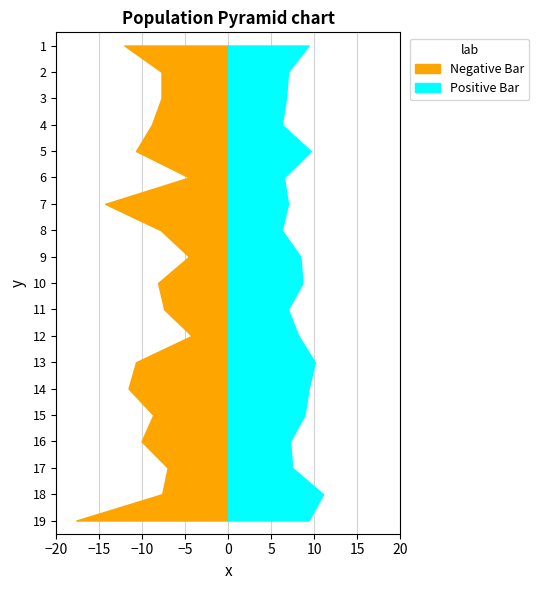

Reading right to left, list all the values displayed in this chart.

Negative Bar: 19=17.7	18=7.7	17=7.0	16=10.1	15=8.7	14=11.6	13=10.7	12=4.2	11=7.4	10=8.2	9=4.6	8=7.8	7=14.3	6=4.6	5=10.7	4=8.9	3=7.8	2=7.8	1=12.1
Positive Bar: 19=9.4	18=11.0	17=7.4	16=7.2	15=8.9	14=9.4	13=10.1	12=8.2	11=7.0	10=8.6	9=8.4	8=6.2	7=7.0	6=6.5	5=9.6	4=6.2	3=6.7	2=7.0	1=9.4